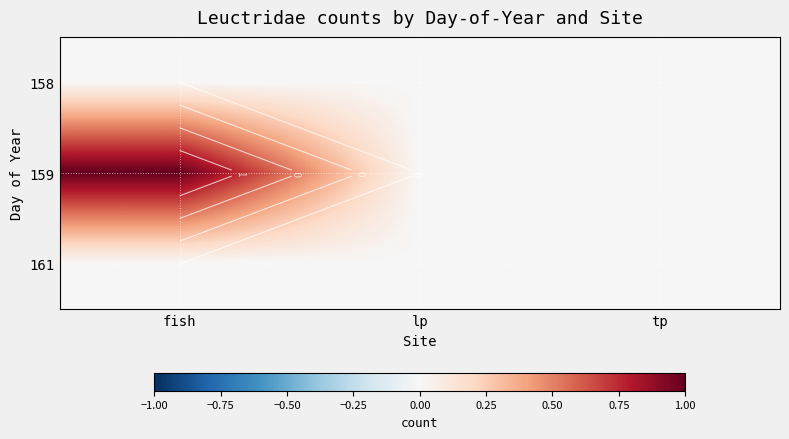

At how many categories does at least one series exceed 0?

1